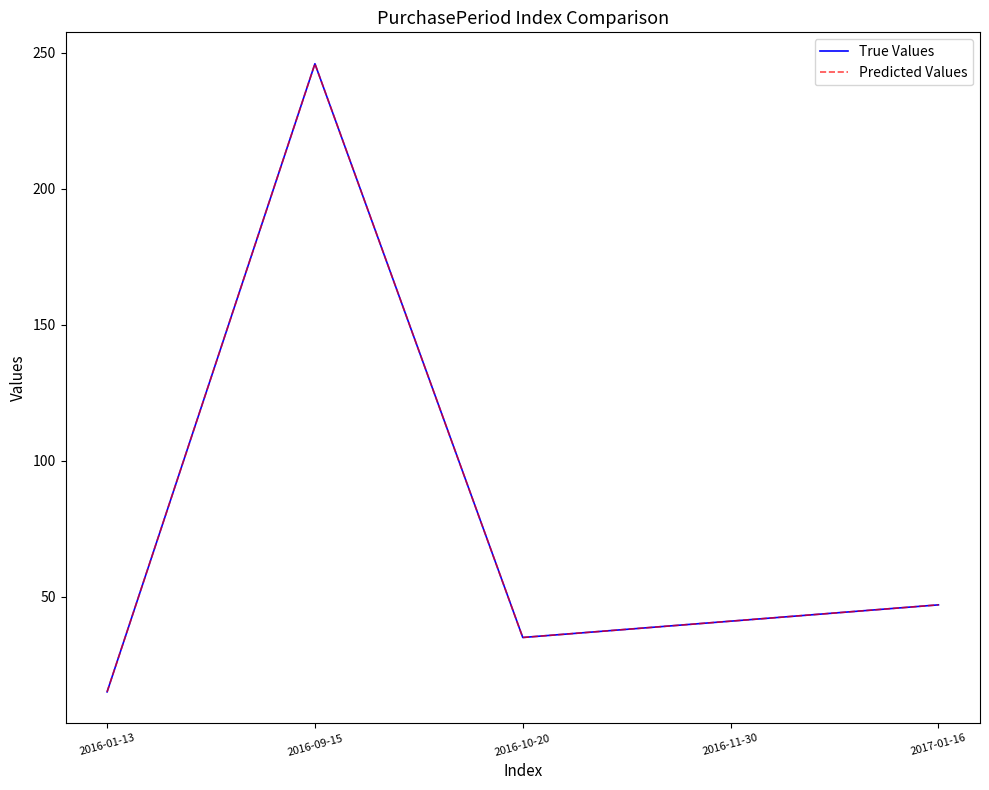

What is the approximate value of Predicted Values at 2016-10-20?

35